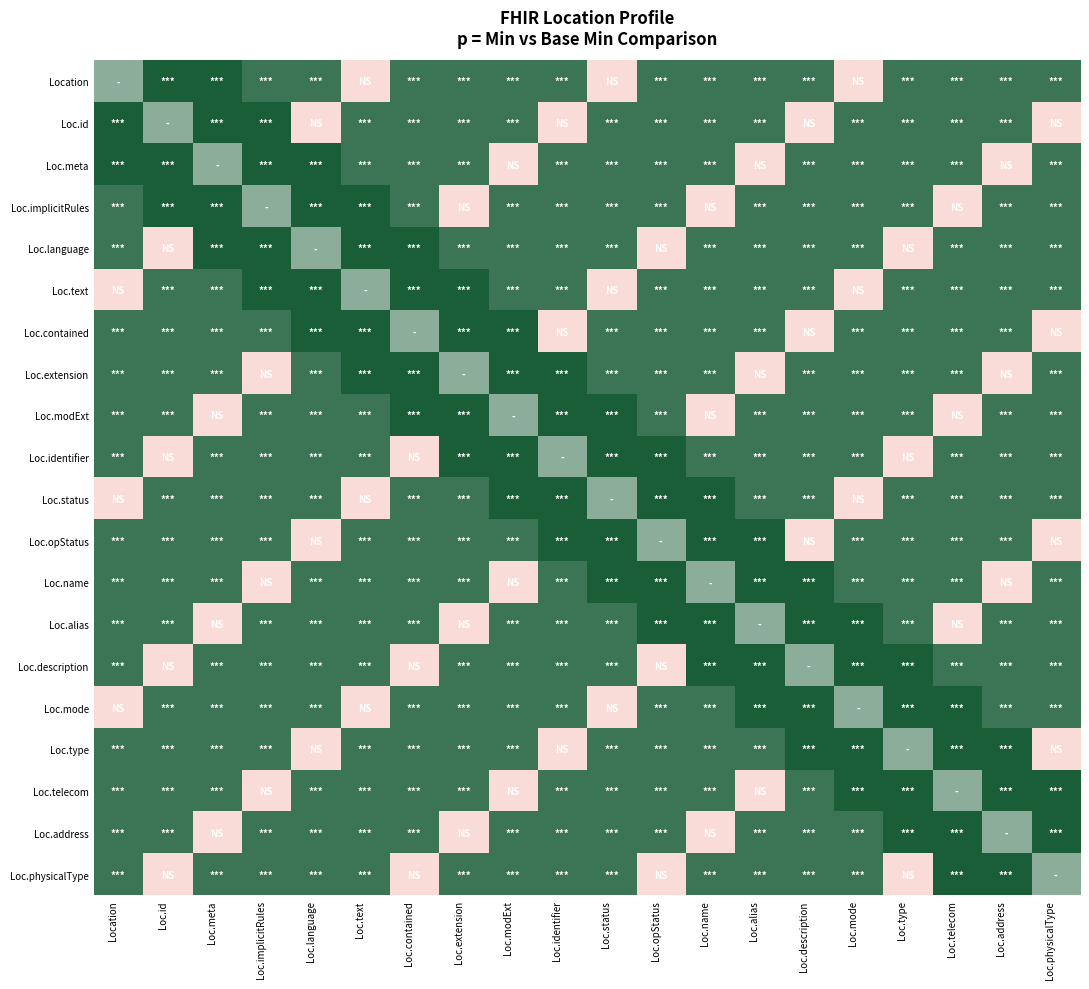

At how many categories does at least one series exceed 0?

20